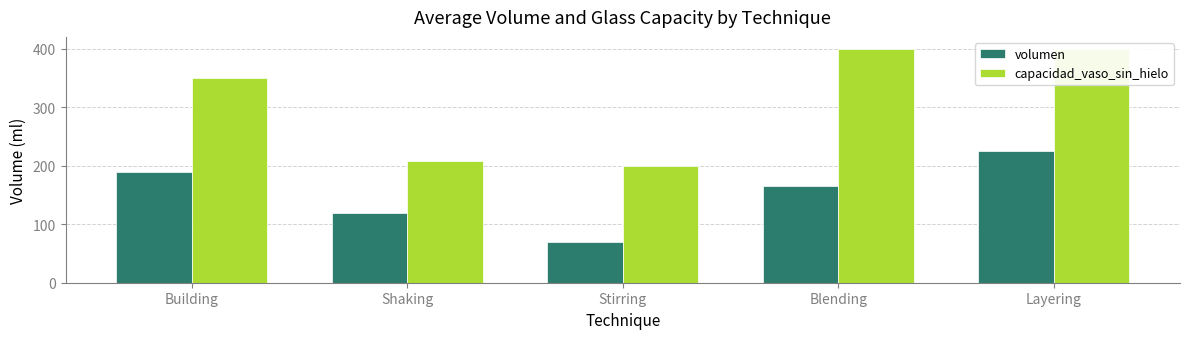

Does the chart contain stacked bars?

No